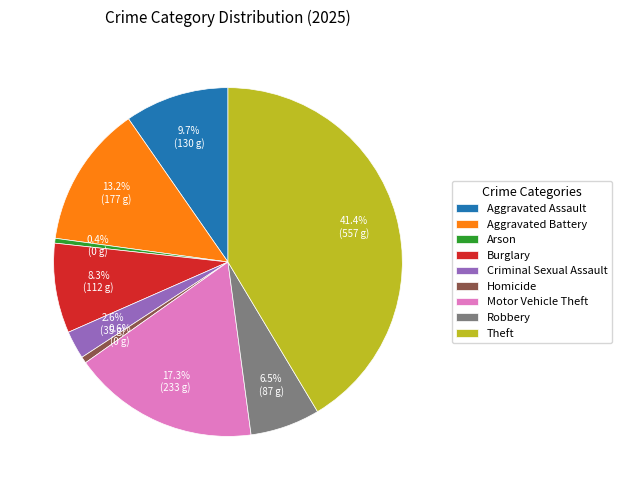

Count the number of slices in the pie.

9